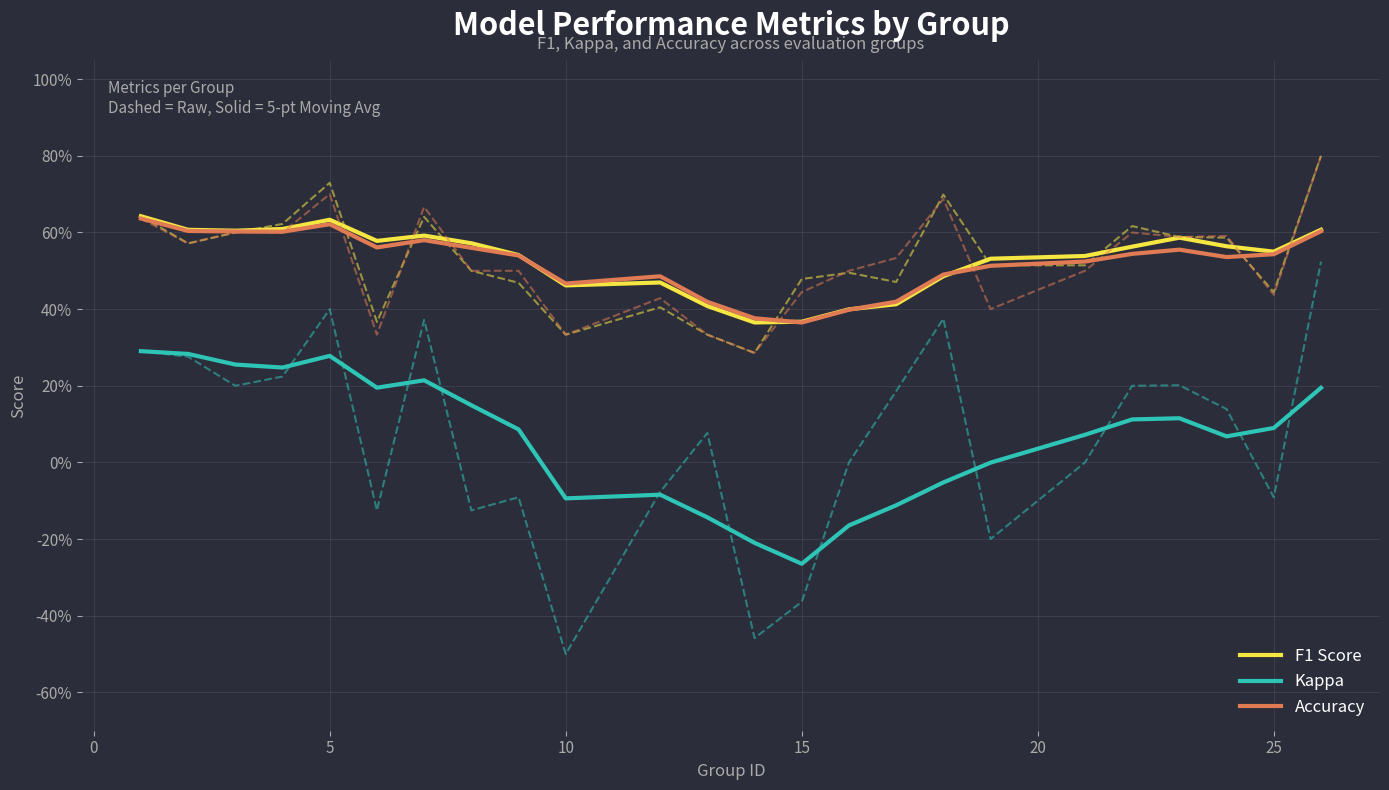

Is the value of Kappa at 23 greater than the value of F1 Score at 9?

No